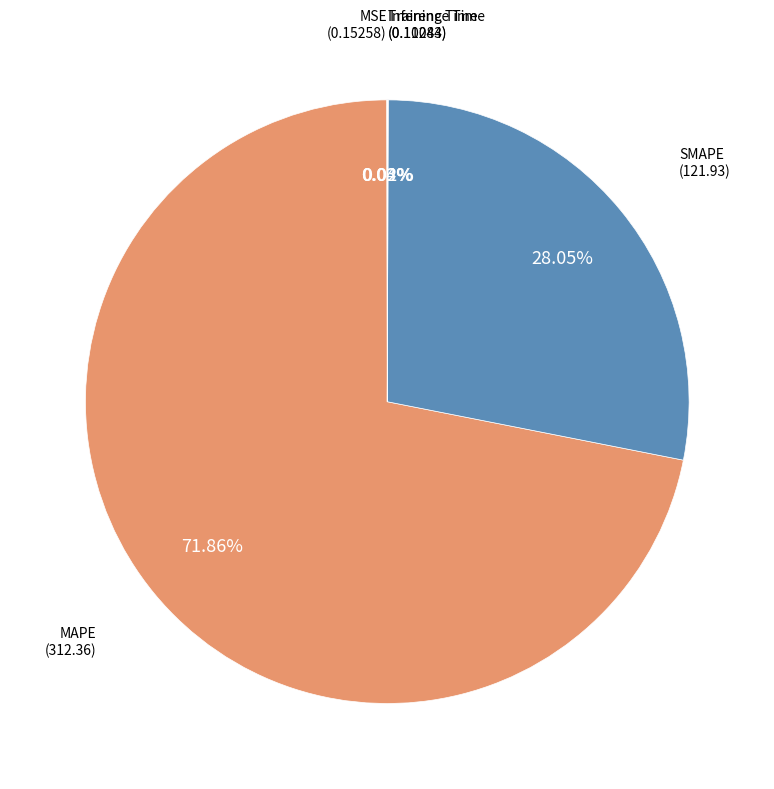

Rank the categories by value from highest to lowest.

MAPE, SMAPE, MSE, Inference Time, Training Time